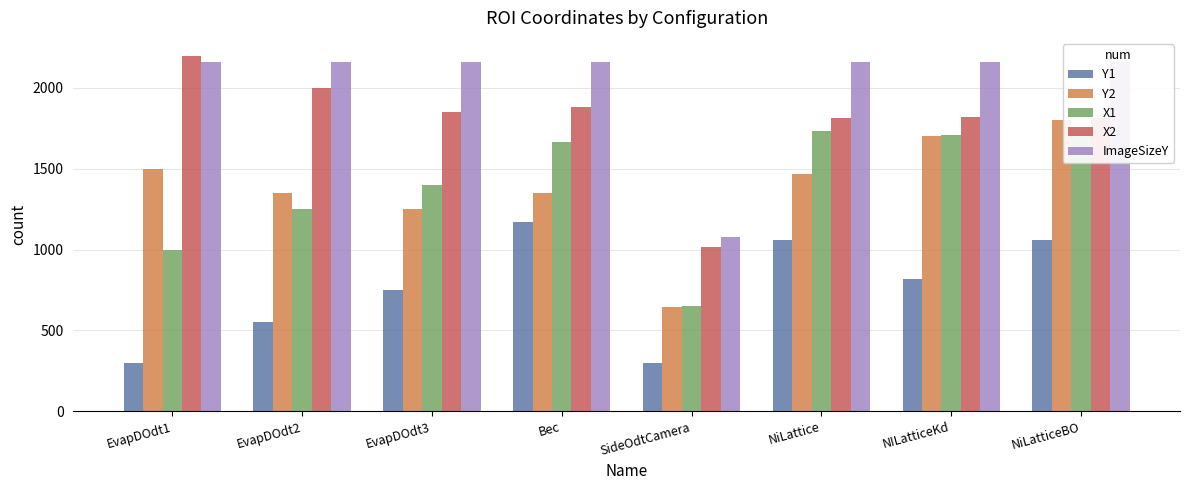

Rank the series by their maximum value, from highest to lowest.

X2, ImageSizeY, Y2, X1, Y1